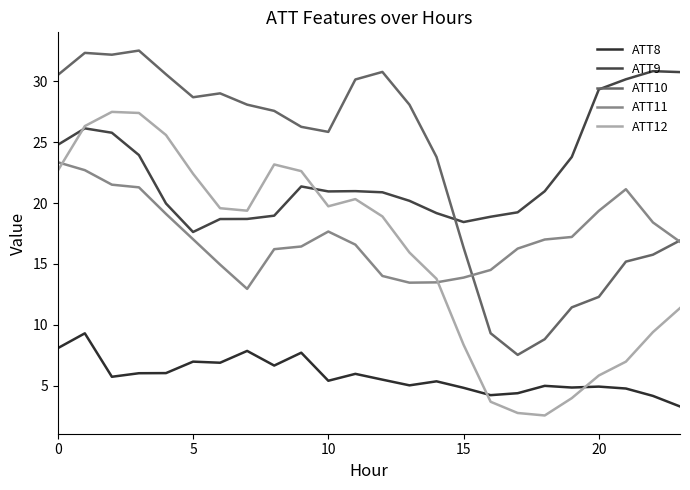

What is the difference between the second highest and second lowest values in the ATT12 series?

24.6